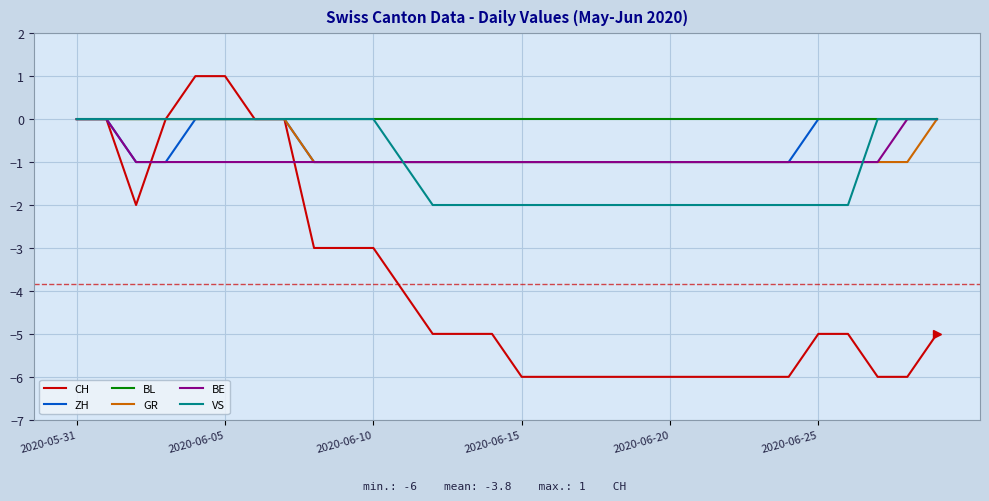

What is the smallest value displayed?

-6